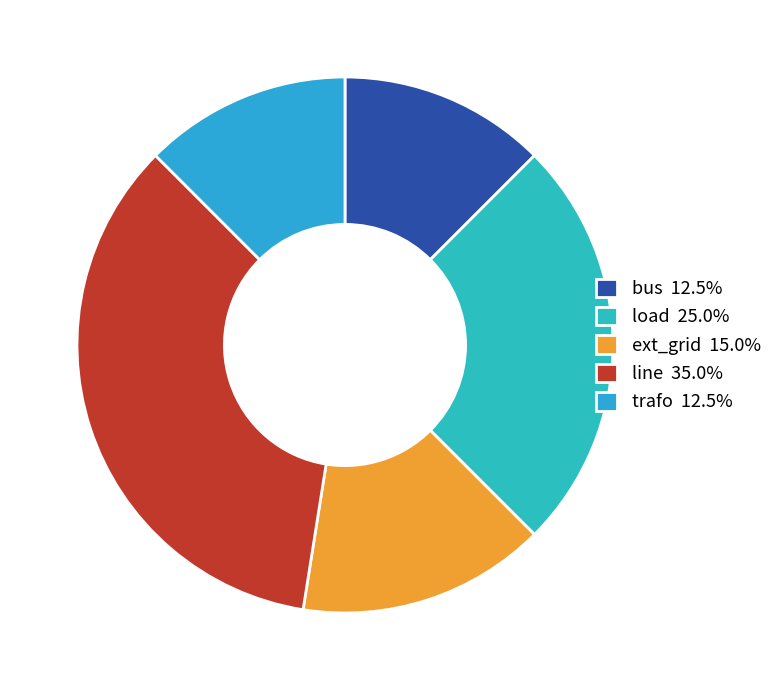

What is the total percentage of line and trafo?

47.5%